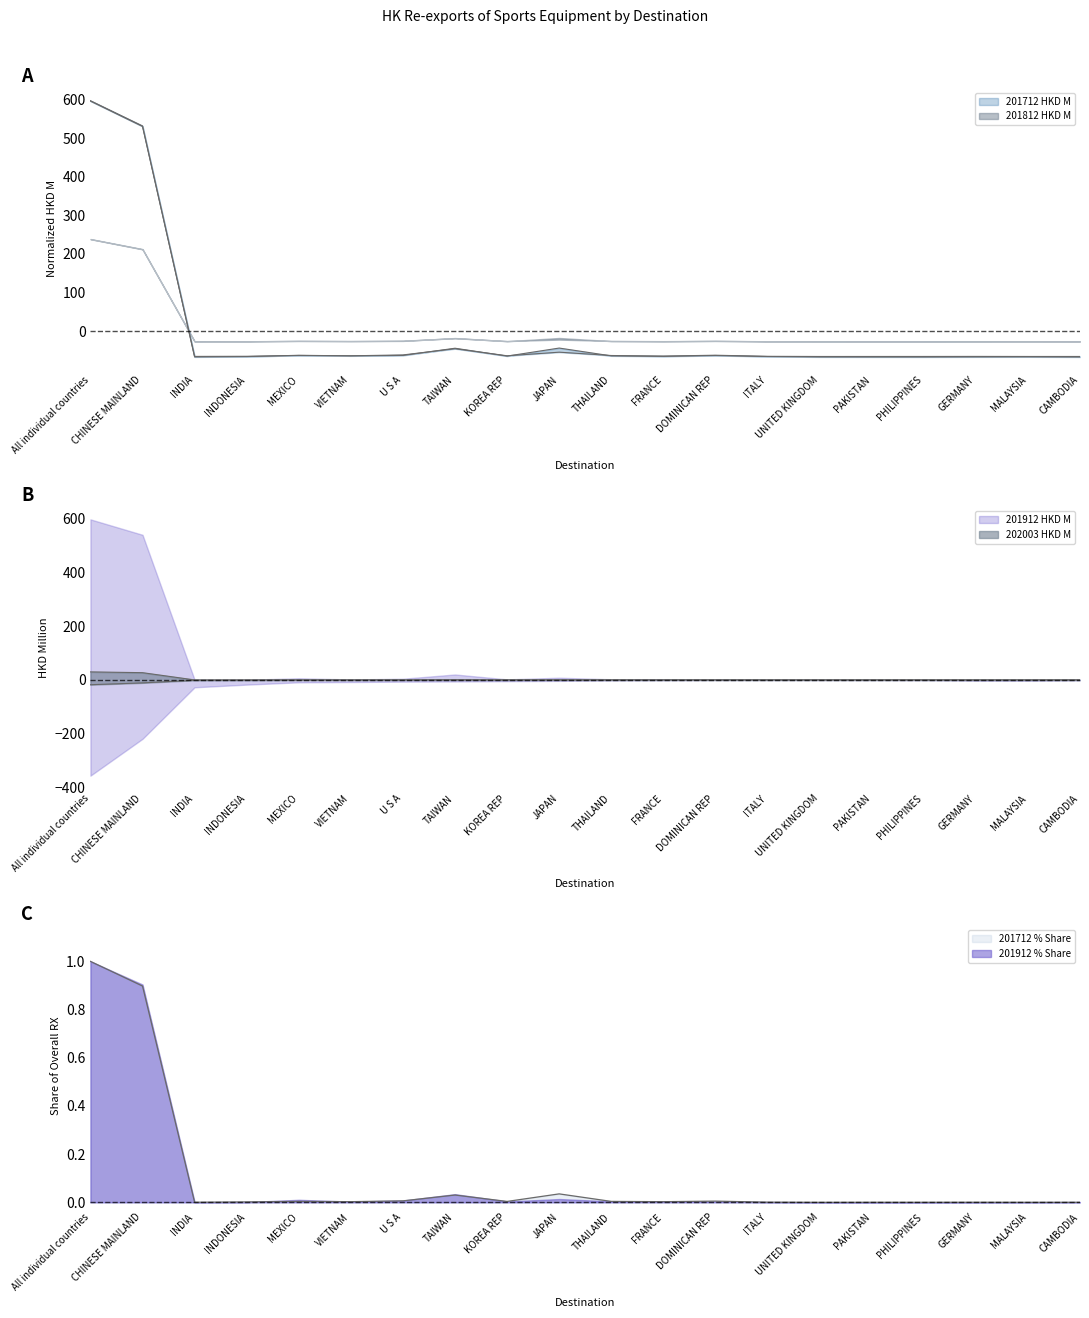

At which label does 201712 % Share reach its minimum?

CAMBODIA